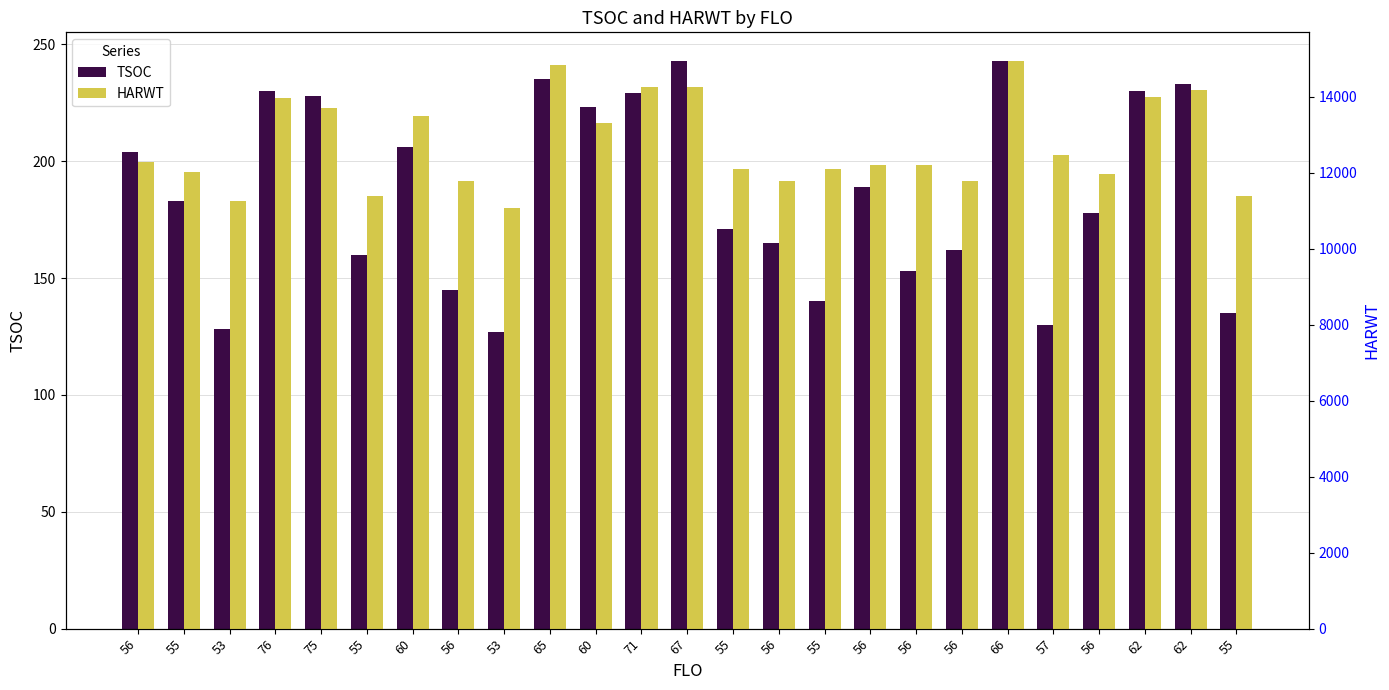

Rank the series at 67 from lowest to highest value.

TSOC, HARWT